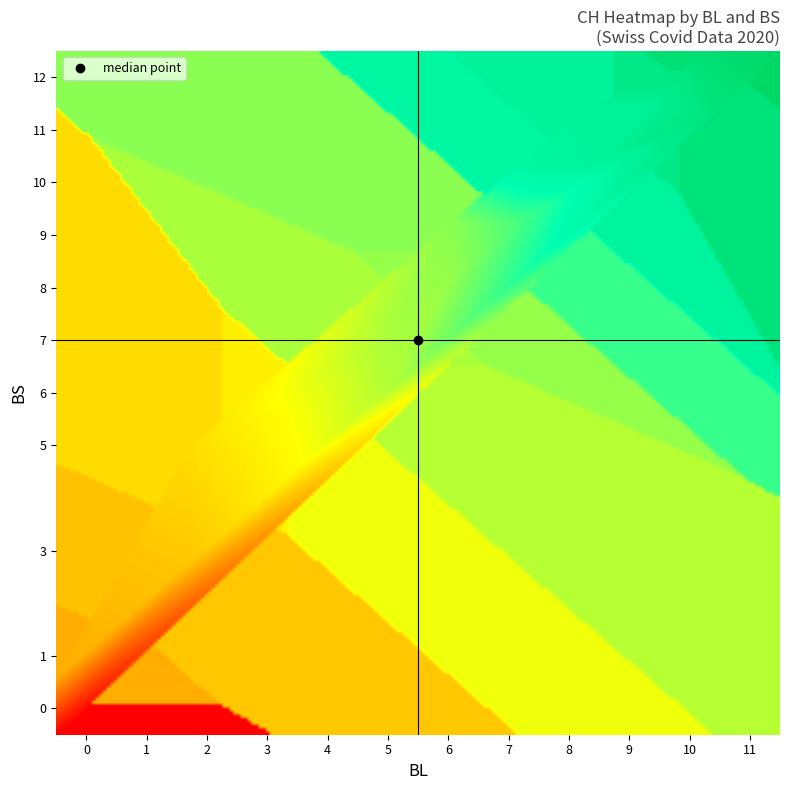

At which category is the sum across all series the highest?

32